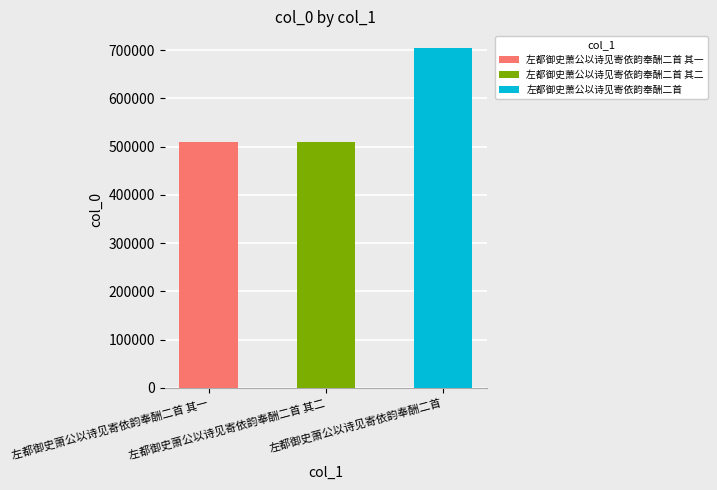

Rank the categories by value from highest to lowest.

左都御史萧公以诗见寄依韵奉酬二首, 左都御史萧公以诗见寄依韵奉酬二首 其二, 左都御史萧公以诗见寄依韵奉酬二首 其一